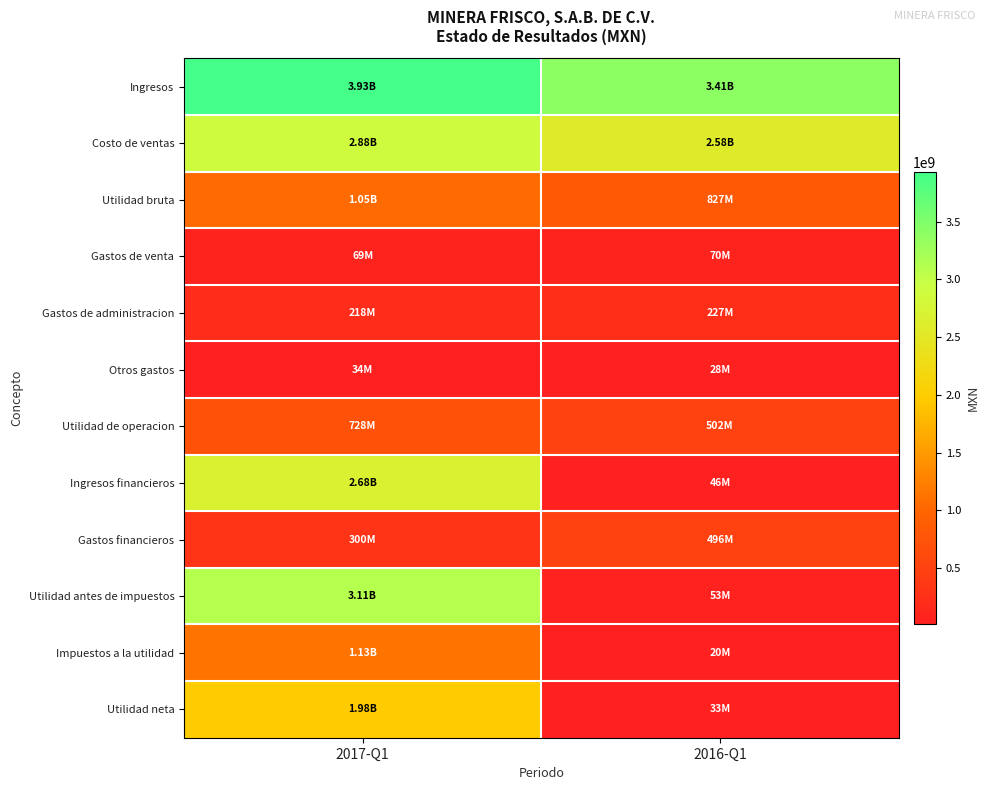

Reading right to left, list all the values displayed in this chart.

Ingresos: 2016-Q1=3406276000	2017-Q1=3925484000
Costo de ventas: 2016-Q1=2579182000	2017-Q1=2876028000
Utilidad bruta: 2016-Q1=827094000	2017-Q1=1049456000
Gastos de venta: 2016-Q1=70232000	2017-Q1=69098000
Gastos de administracion: 2016-Q1=226986000	2017-Q1=217735000
Otros gastos: 2016-Q1=27577000	2017-Q1=34249000
Utilidad de operacion: 2016-Q1=502299000	2017-Q1=728374000
Ingresos financieros: 2016-Q1=46104000	2017-Q1=2681839000
Gastos financieros: 2016-Q1=495828000	2017-Q1=299977000
Utilidad antes de impuestos: 2016-Q1=52575000	2017-Q1=3110236000
Impuestos a la utilidad: 2016-Q1=20030000	2017-Q1=1129892000
Utilidad neta: 2016-Q1=32545000	2017-Q1=1980344000